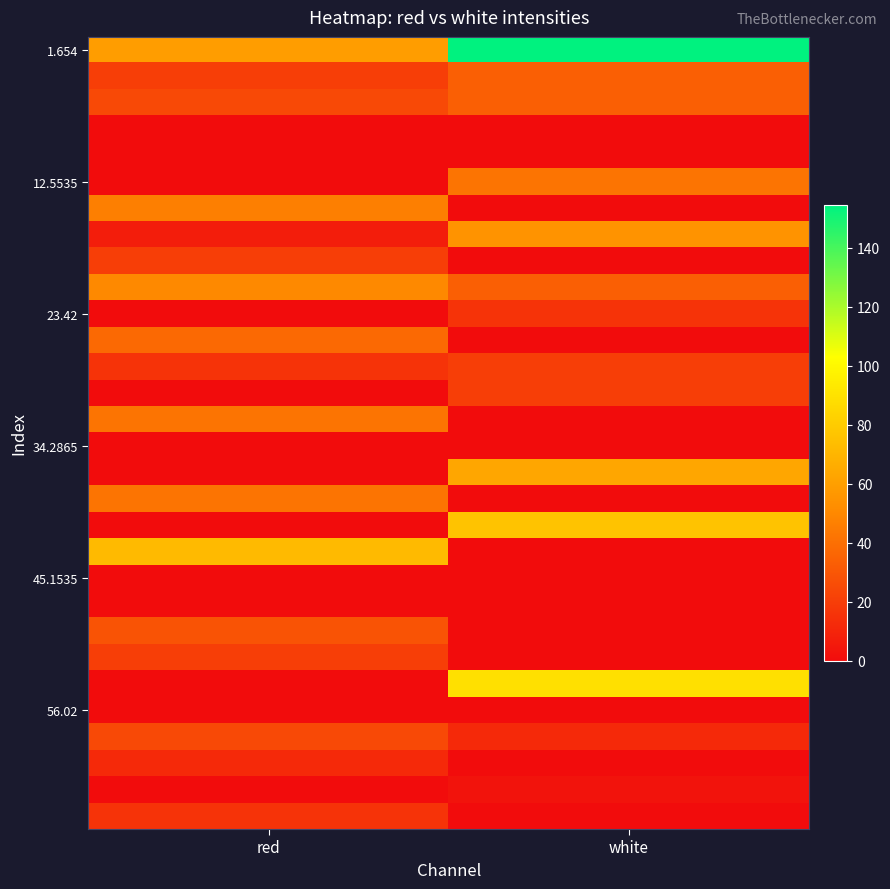

How many distinct data groups are displayed?

30